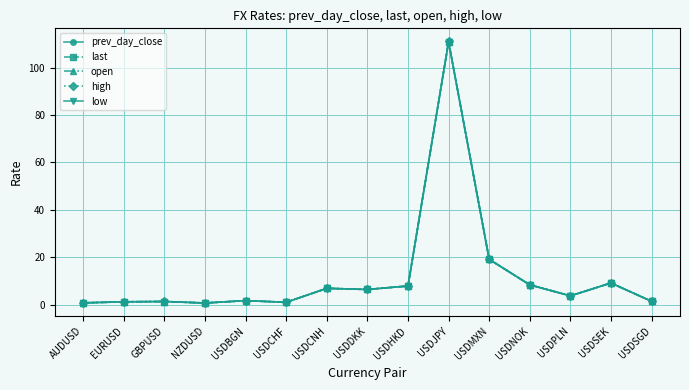

What is the sum of all prev_day_close values?

180.2